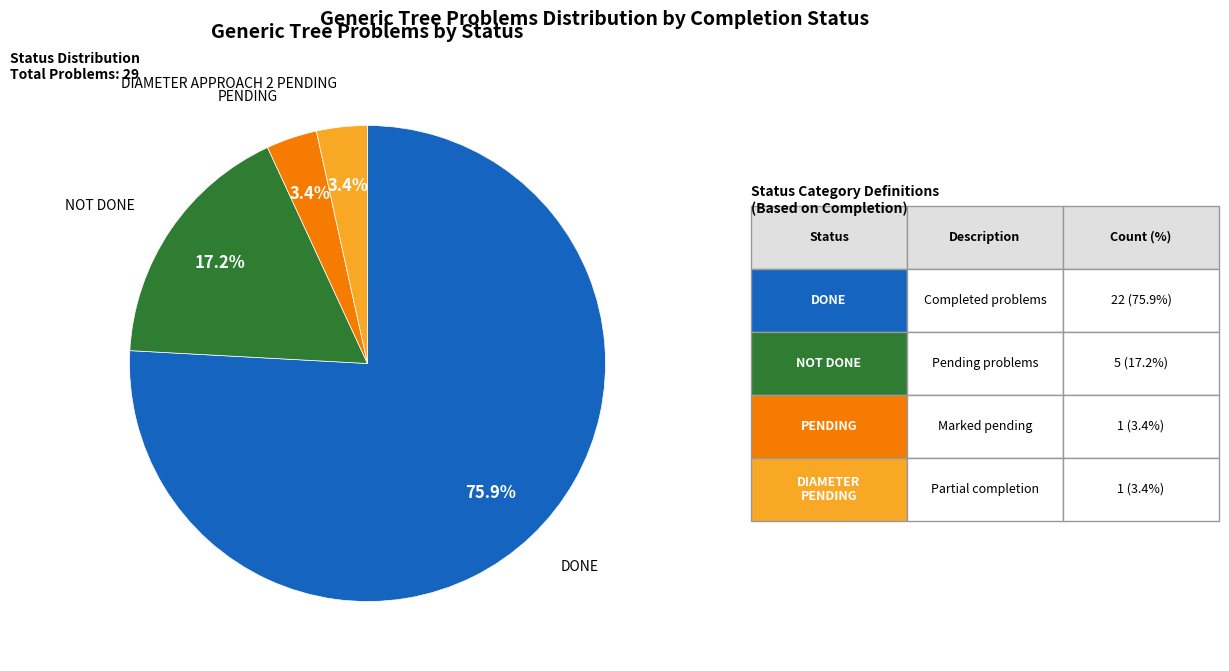

Does any single category account for the majority?

Yes